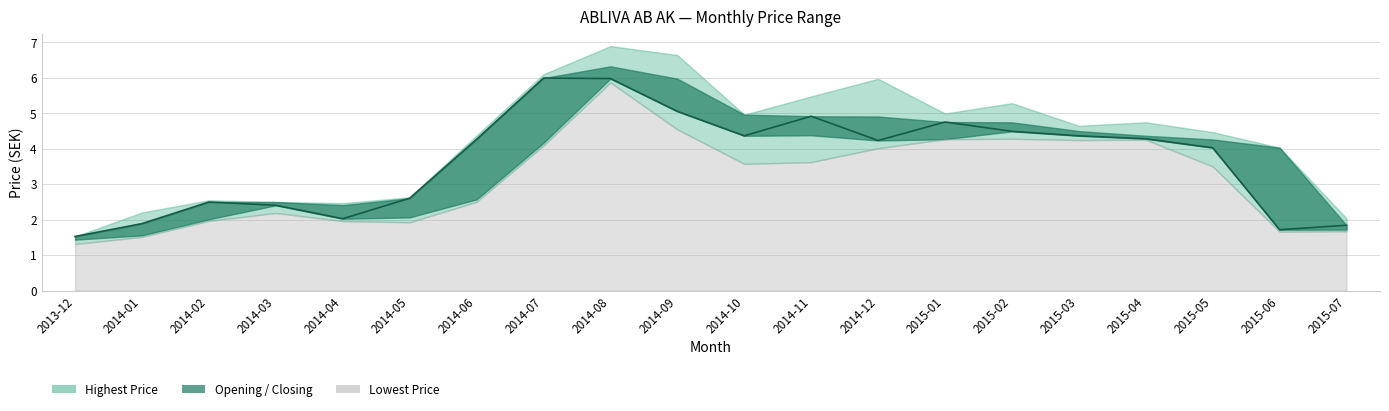

Where is the first local maximum?

2014-02